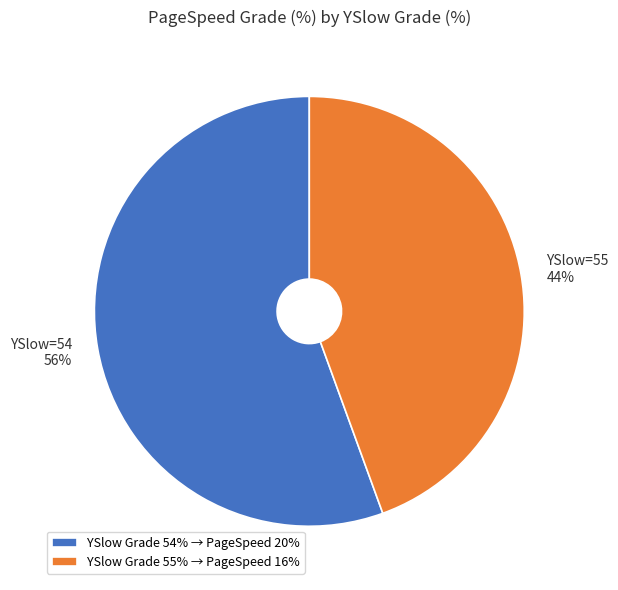

The YSlow Grade 54% → PageSpeed 20% slice represents 56% of the pie. True or false?

True